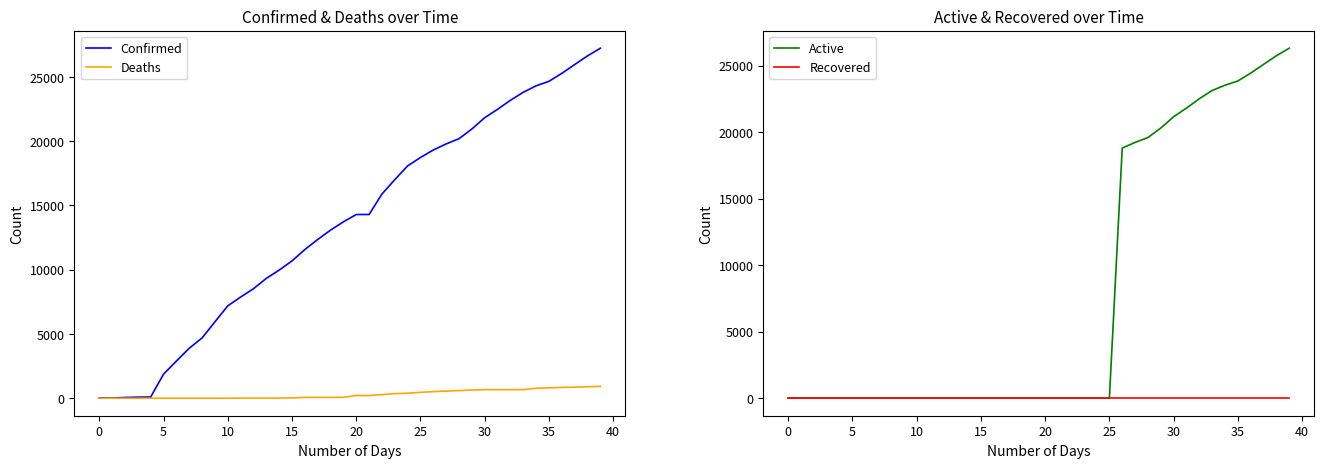

True or false: Recovered and Confirmed intersect in this chart.

False